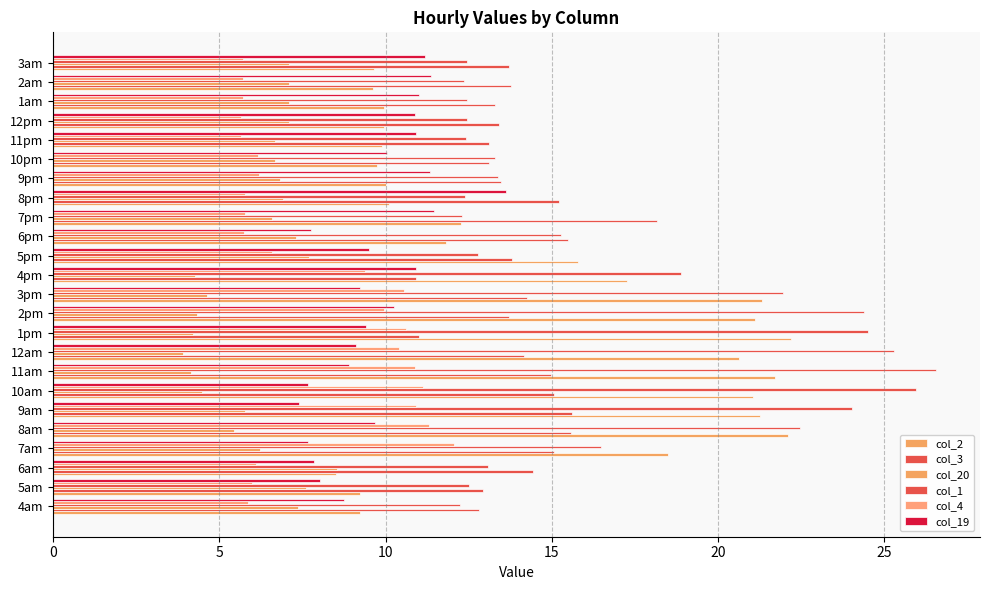

How many distinct data groups are displayed?

6